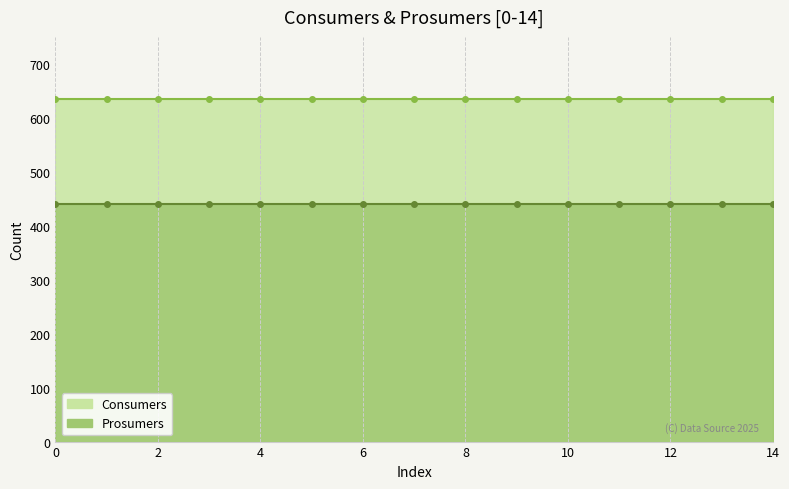

The value of Consumers at 4 is 885. True or false?

False